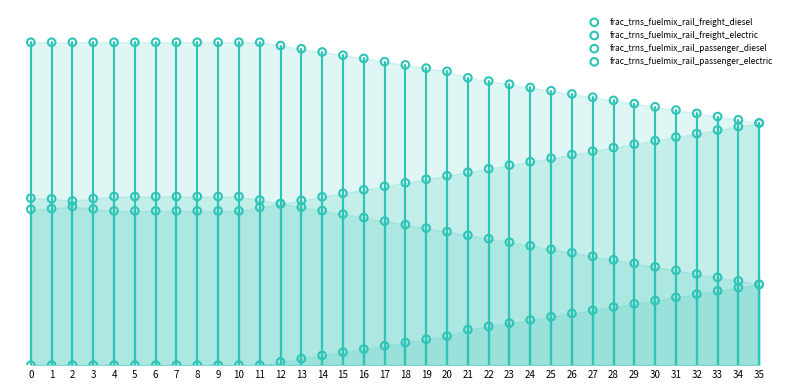

Which series reaches the minimum Y coordinate?

frac_trns_fuelmix_rail_freight_electric